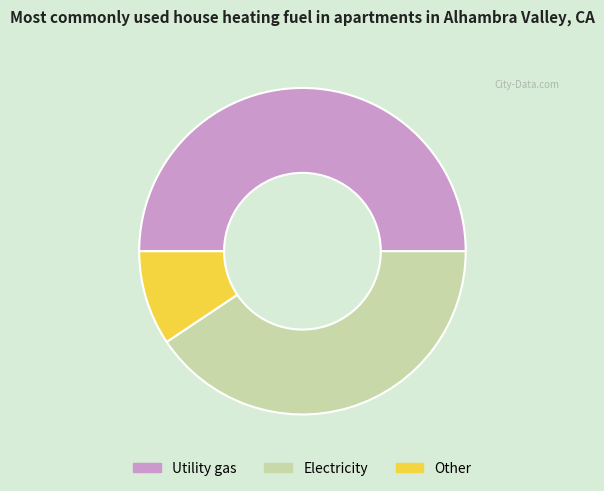

True or false: Utility gas accounts for 50% of the total.

True